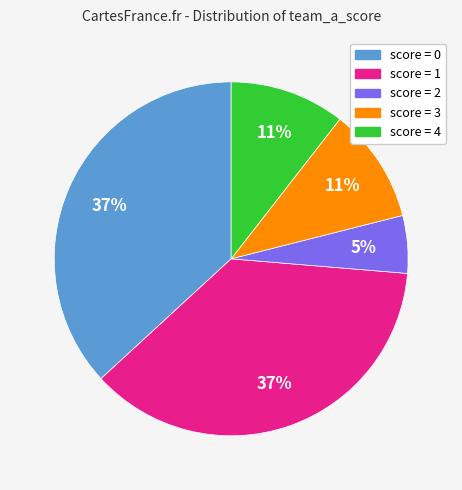

Is there any slice that represents more than half of the pie?

No